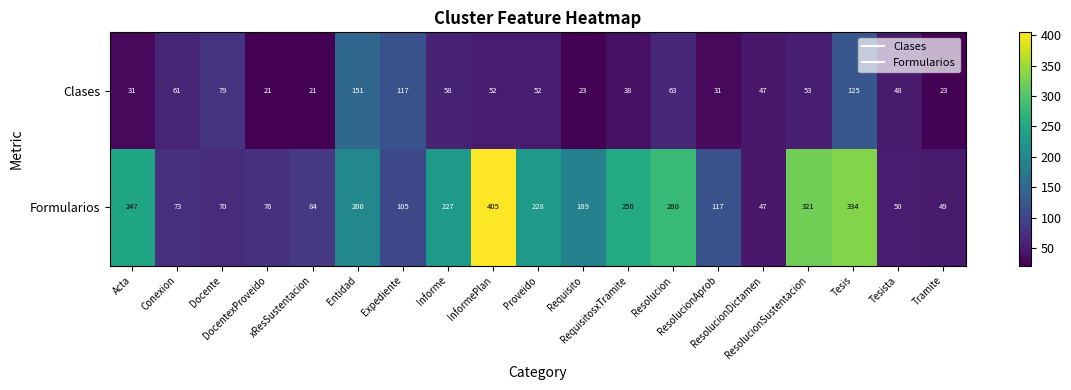

What is the sum of all Formularios values?

3358